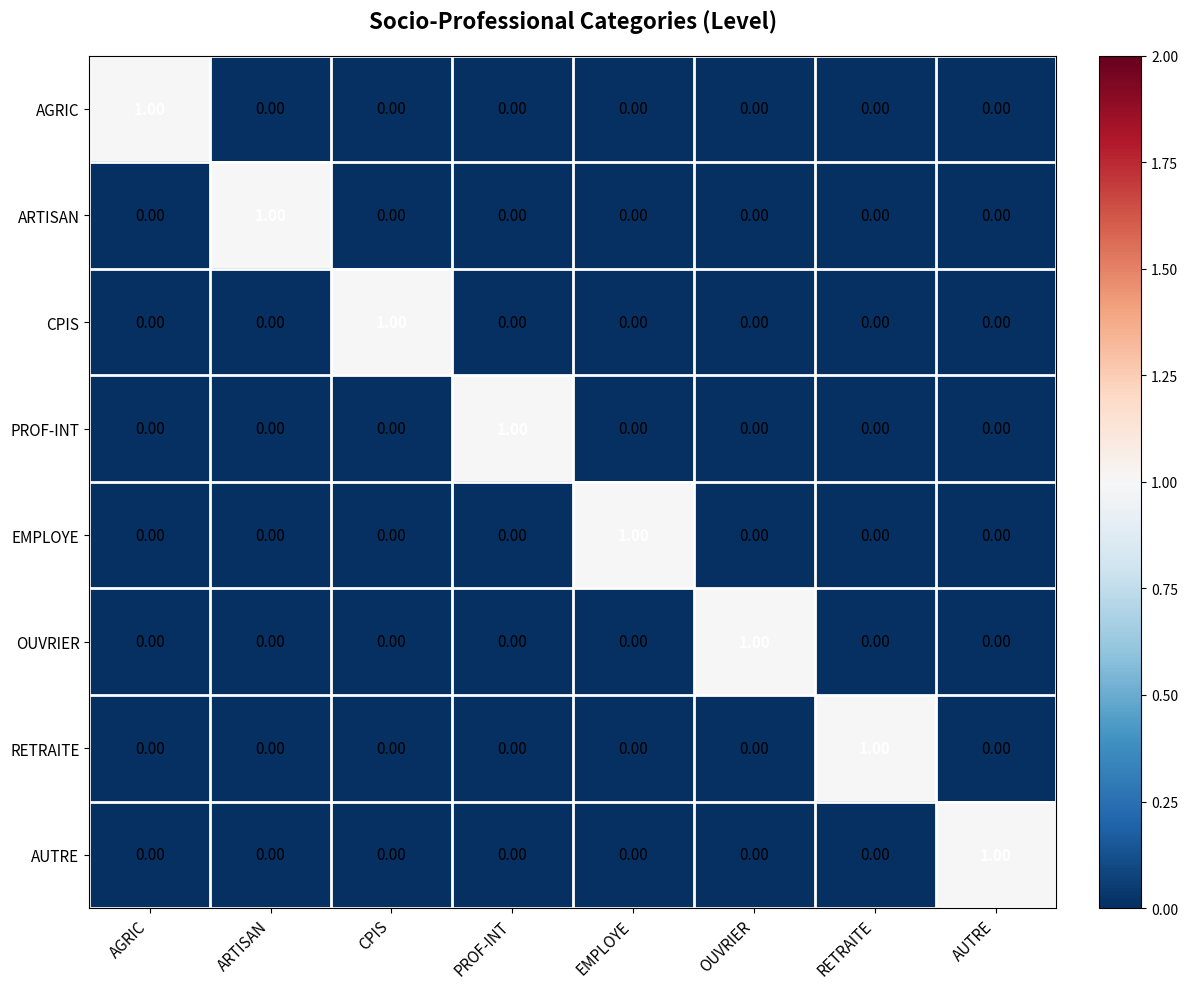

At how many categories does at least one series exceed 0?

8